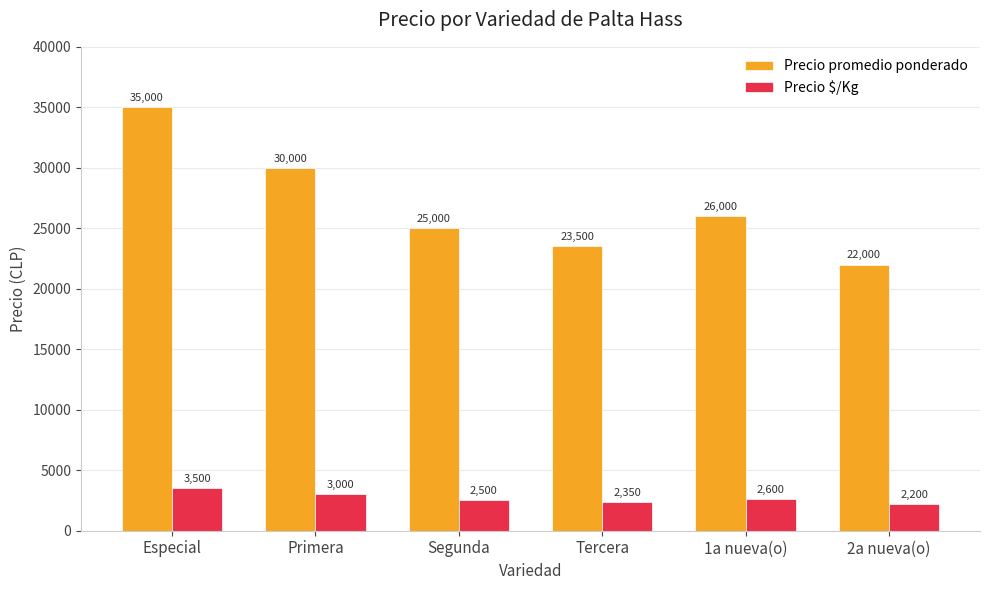

Count the number of categories in the chart.

6